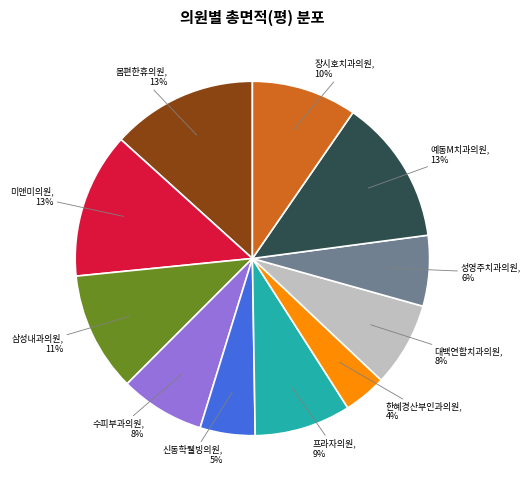

Is there a majority slice in this chart?

No